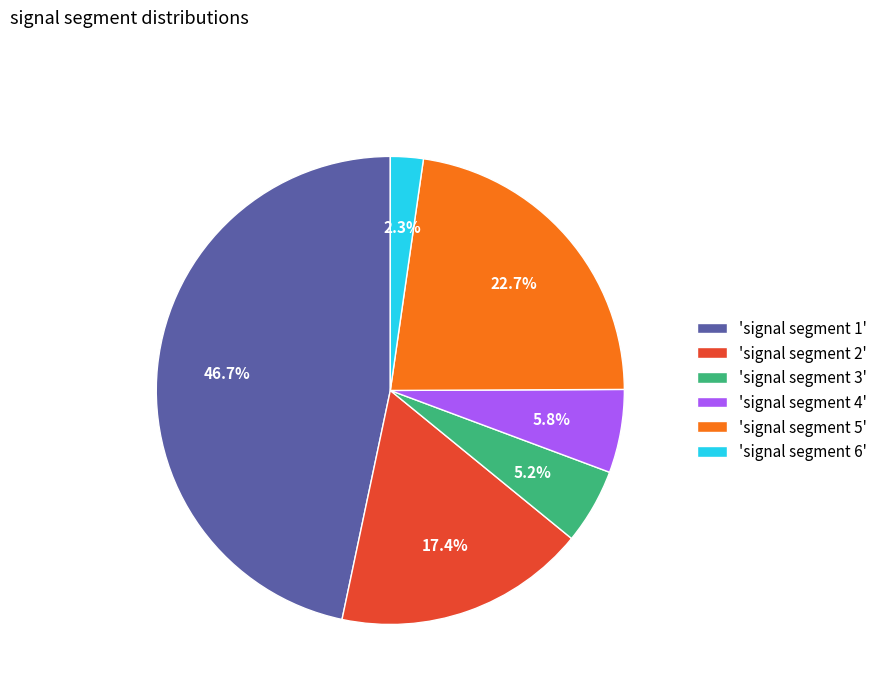

Combined, what portion of the pie is 'signal segment 2' and 'signal segment 5'?

40.1%